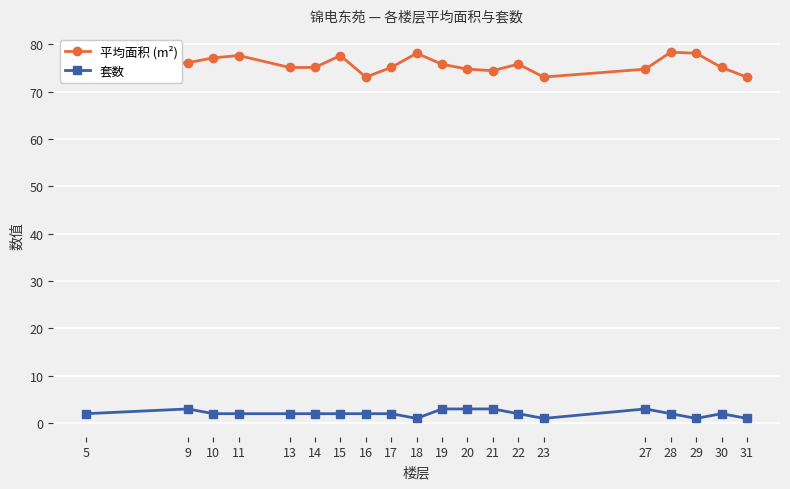

Is the value of 平均面积 (m²) at 19 greater than the value of 套数 at 23?

Yes